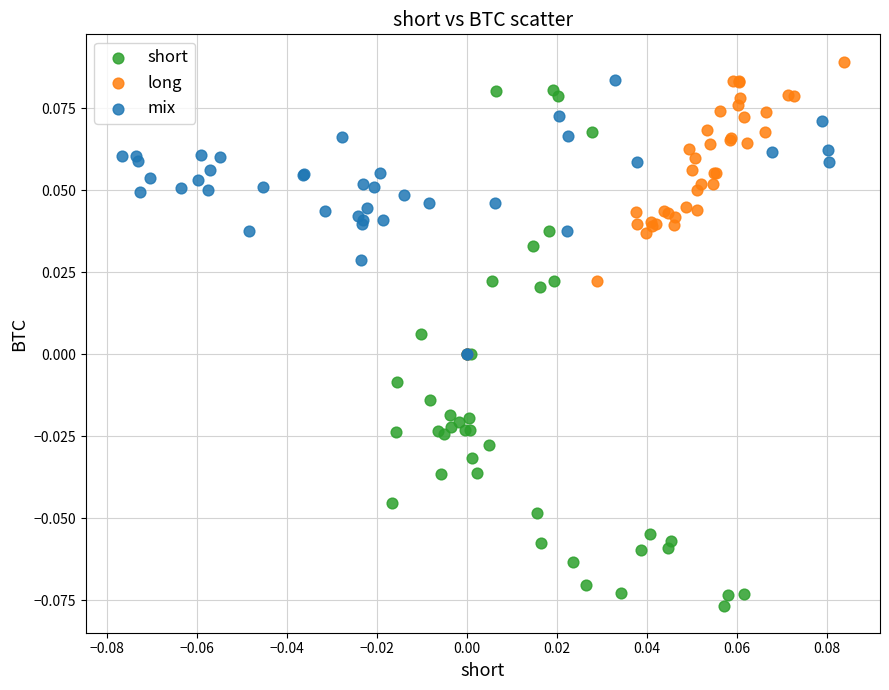

What are all the series names shown in the legend?

short, long, mix